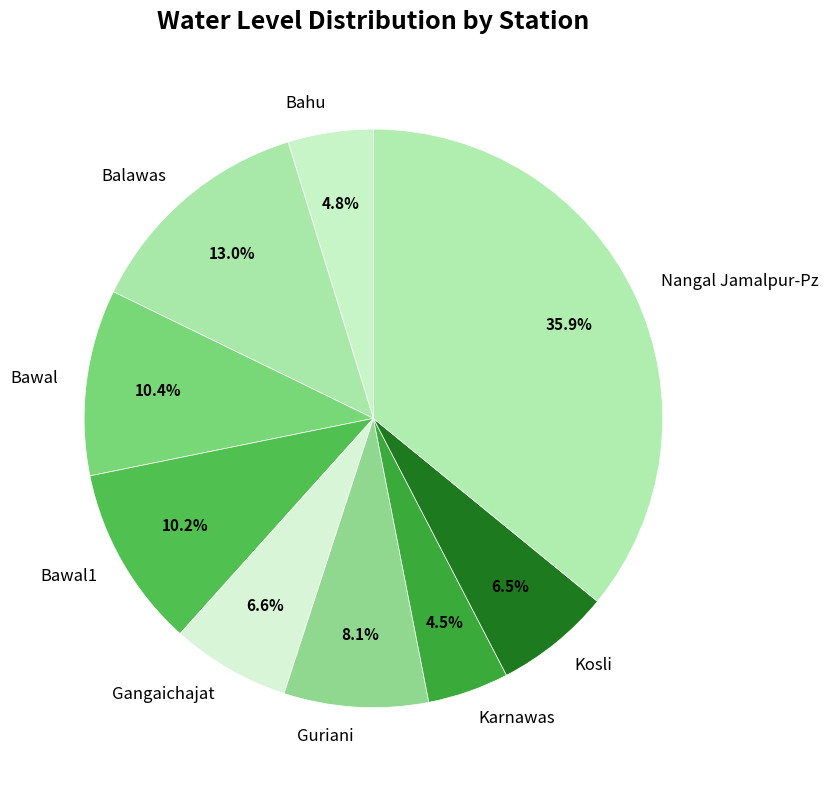

To the nearest percent, what is the combined percentage of Kosli and Balawas?

20%